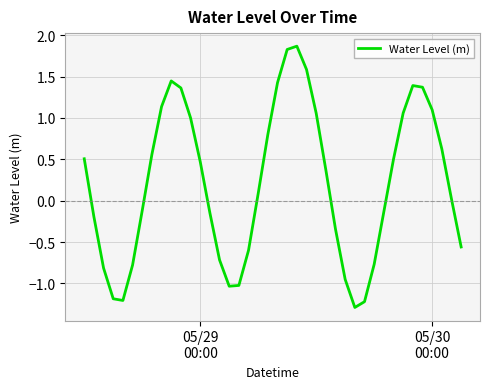

How many values are below zero?

18